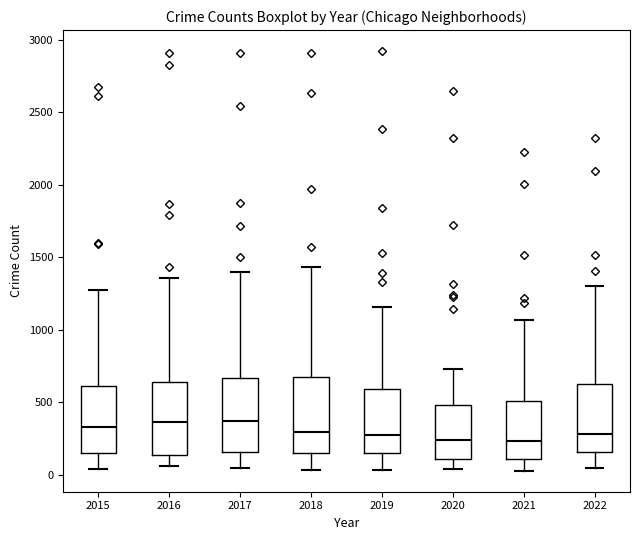

Where does the lower whisker of the box at x = 2018 end on the y-axis? The values are not printed on the chart, so give them approximately, as read against the axis.

50